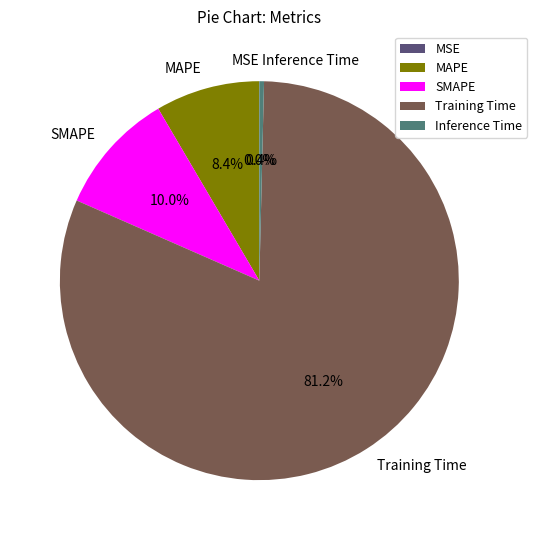

Which slice is the largest?

Training Time